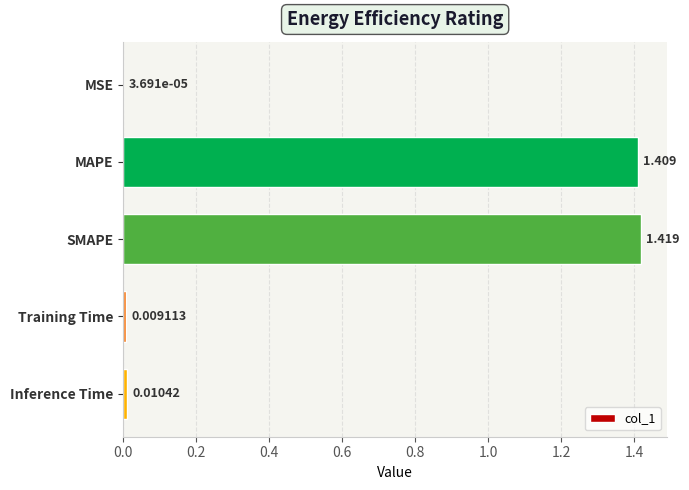

Between Training Time and MAPE, which is larger?

MAPE